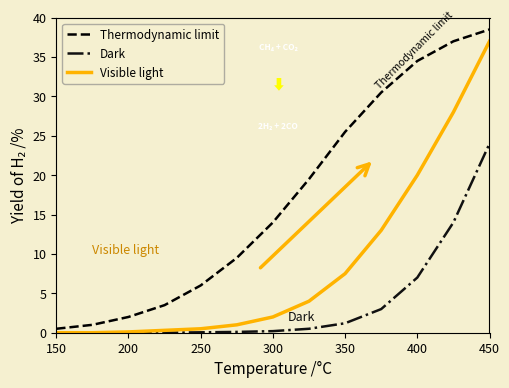

What is the difference between the maximum and second lowest values in the Dark series?

24.0